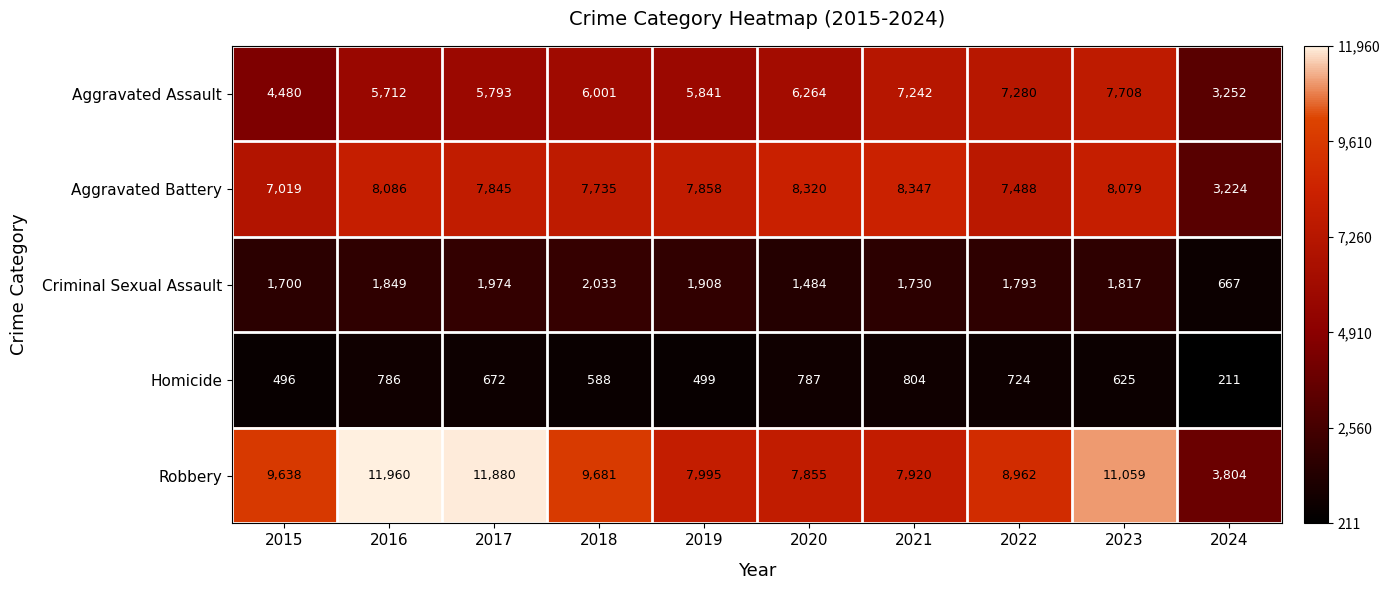

What is the approximate value of Robbery at 2018?

9681